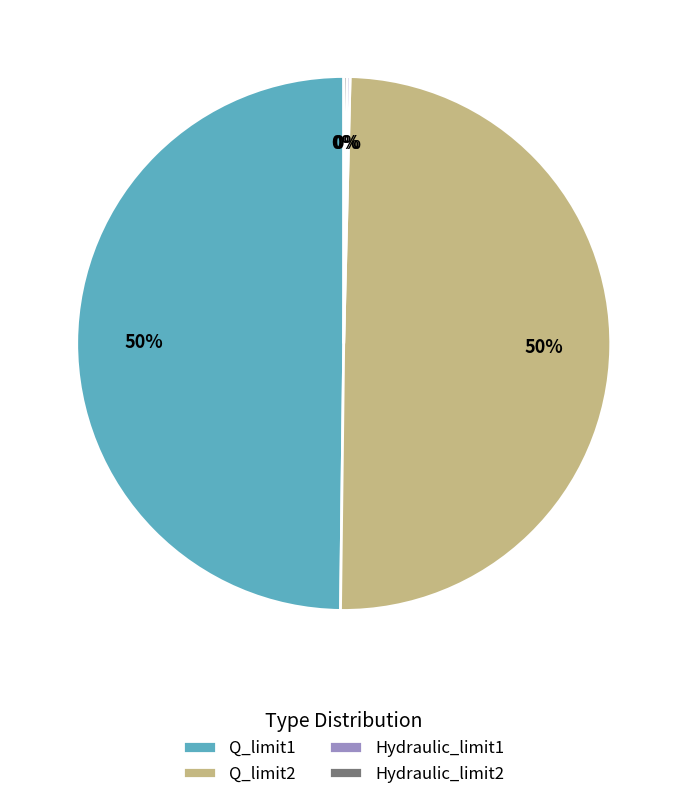

To the nearest percent, what portion does Q_limit2 represent?

50%